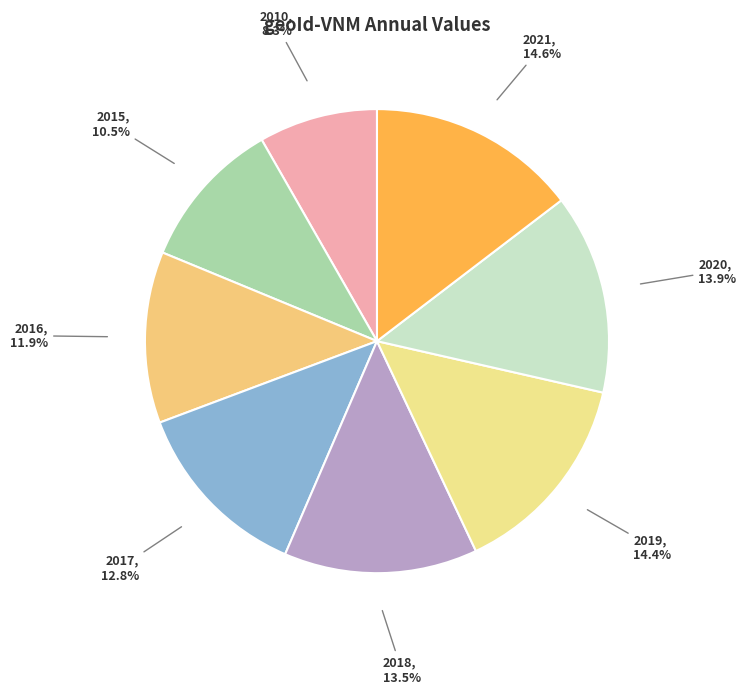

Is there any slice that represents more than half of the pie?

No